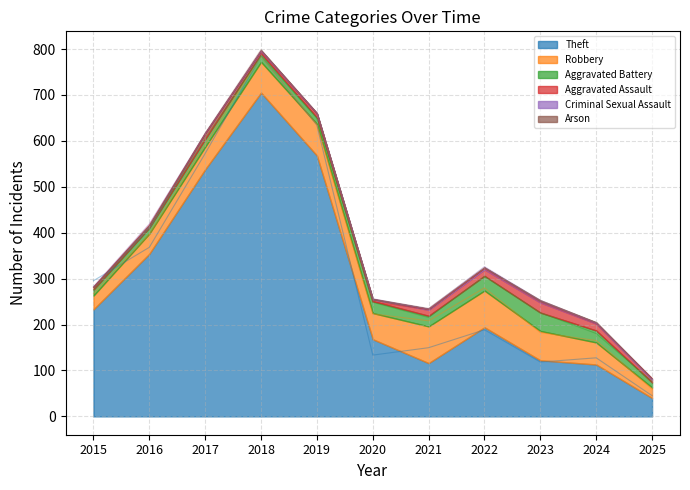

Count the Arson values in the range 0 to 1.

10